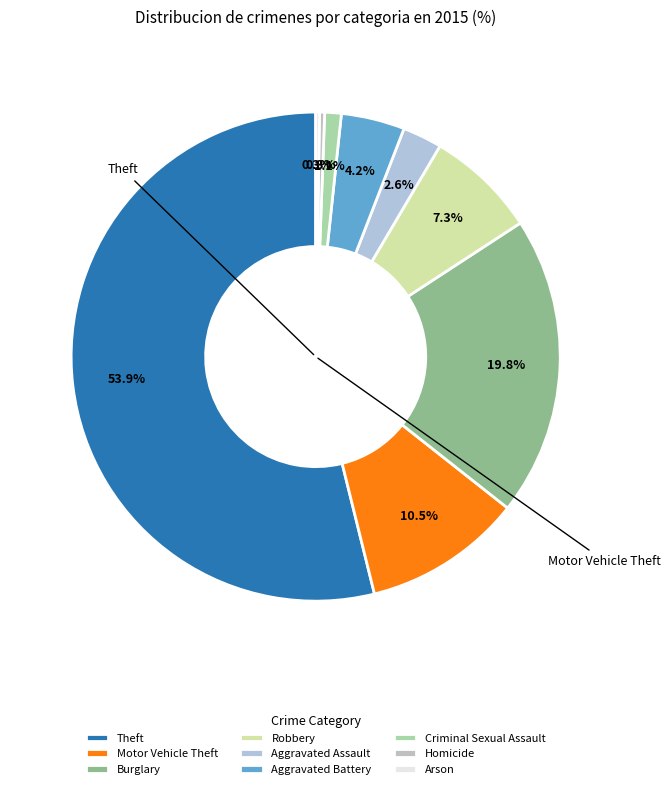

Rank the categories by value from lowest to highest.

Arson, Homicide, Criminal Sexual Assault, Aggravated Assault, Aggravated Battery, Robbery, Motor Vehicle Theft, Burglary, Theft